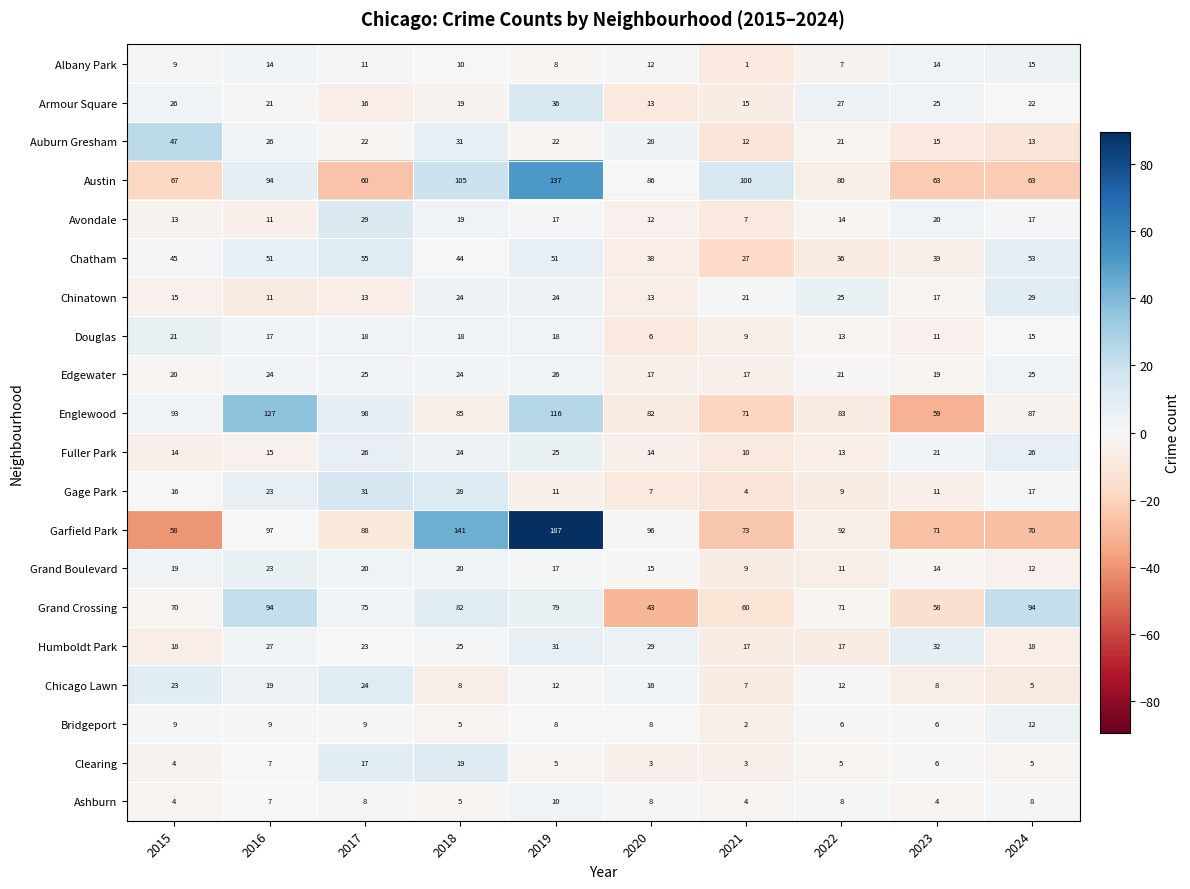

List the labels in order of Englewood value, largest first.

2016, 2019, 2017, 2015, 2024, 2018, 2022, 2020, 2021, 2023